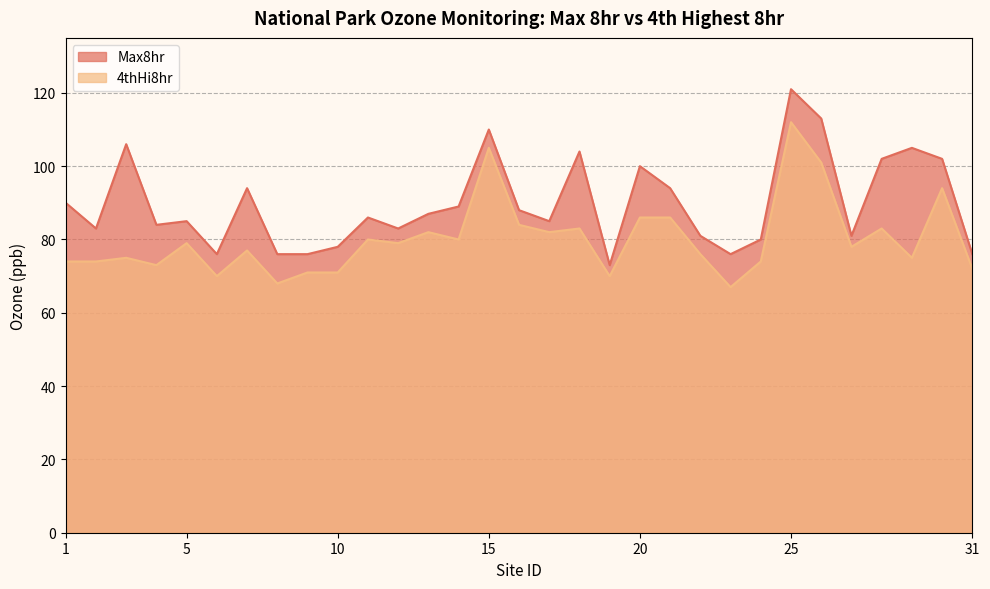

What is the spread (max minus min) of values at 21?

8